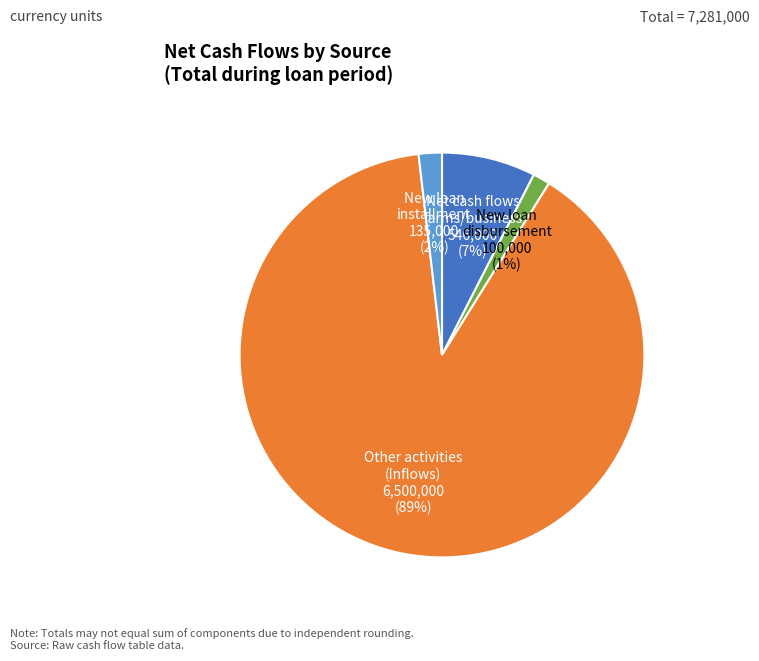

Is there a majority slice in this chart?

Yes